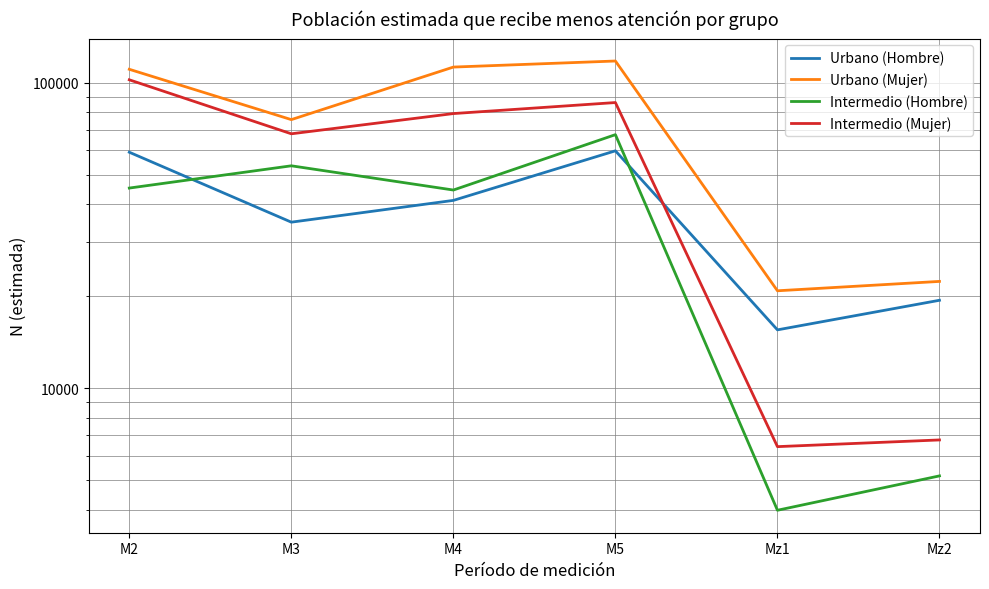

How many categories are shown in the chart?

6